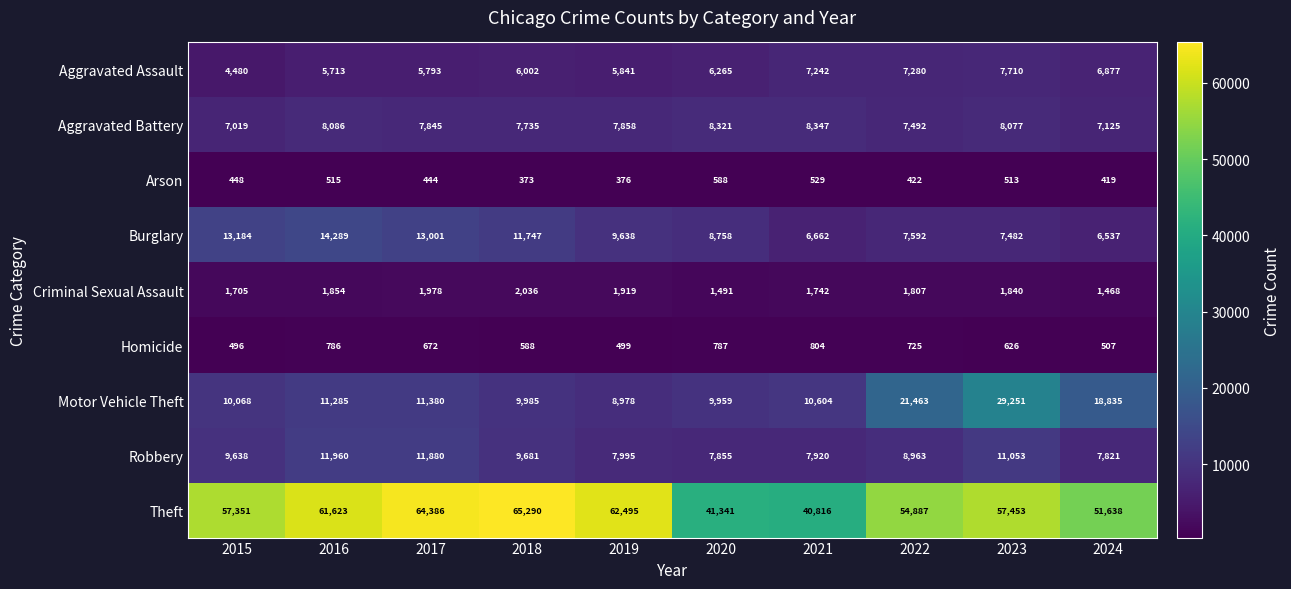

Which series has the widest spread of values?

Theft